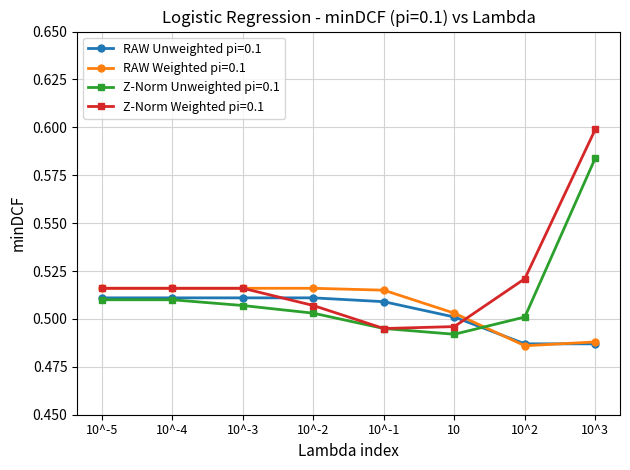

Is the value of RAW Unweighted pi=0.1 at 10^-3 greater than the value of RAW Weighted pi=0.1 at 10^2?

Yes